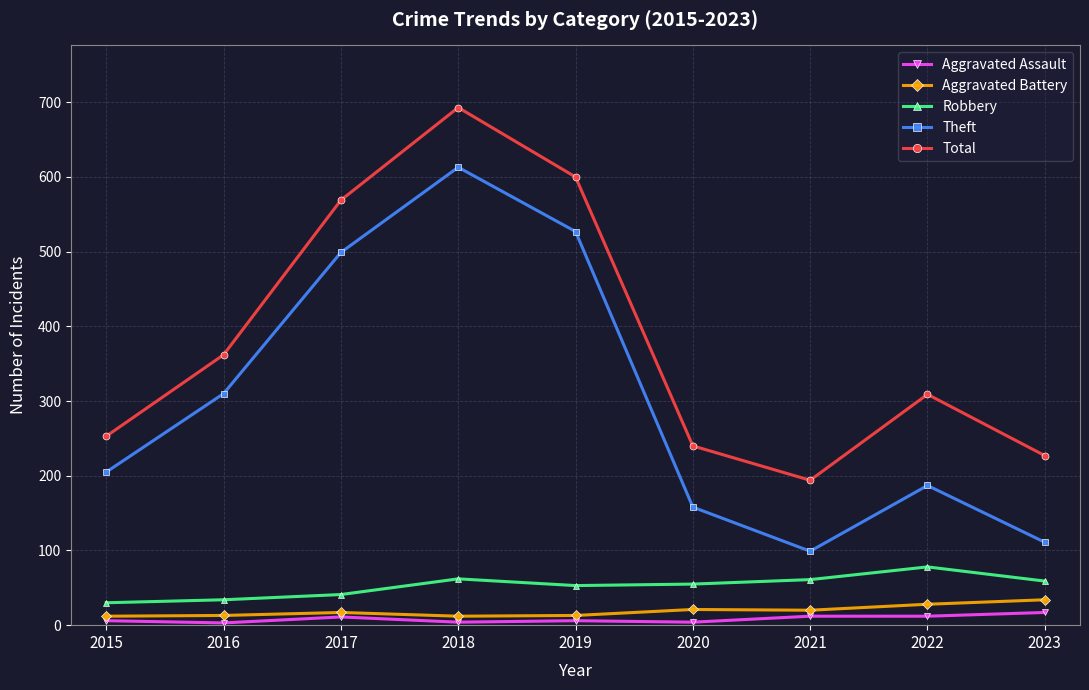

What is the highest value of the Theft series?

613